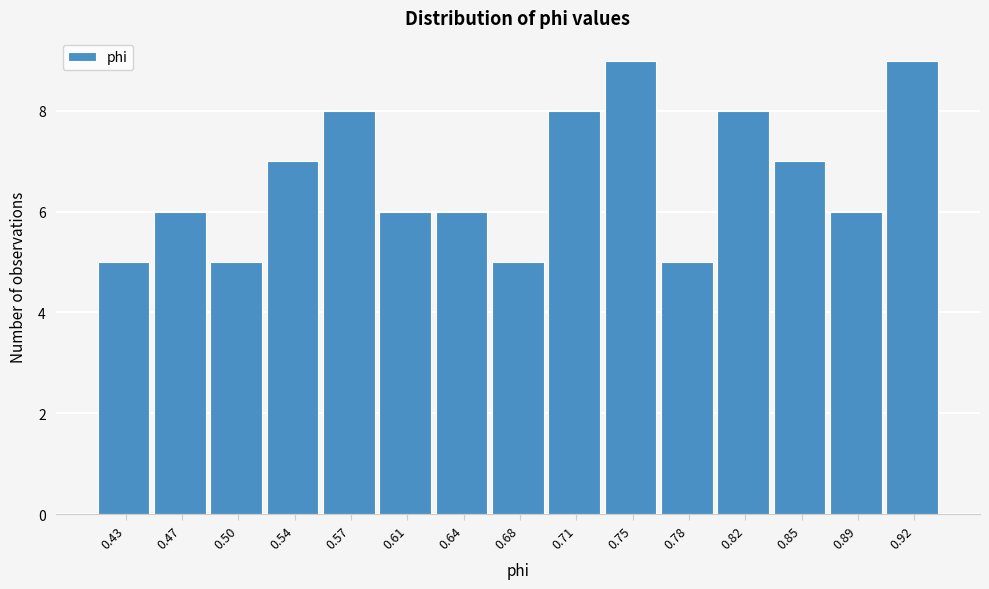

Reading left to right, transcribe all the data shown in this chart.

5	6	5	7	8	6	6	5	8	9	5	8	7	6	9